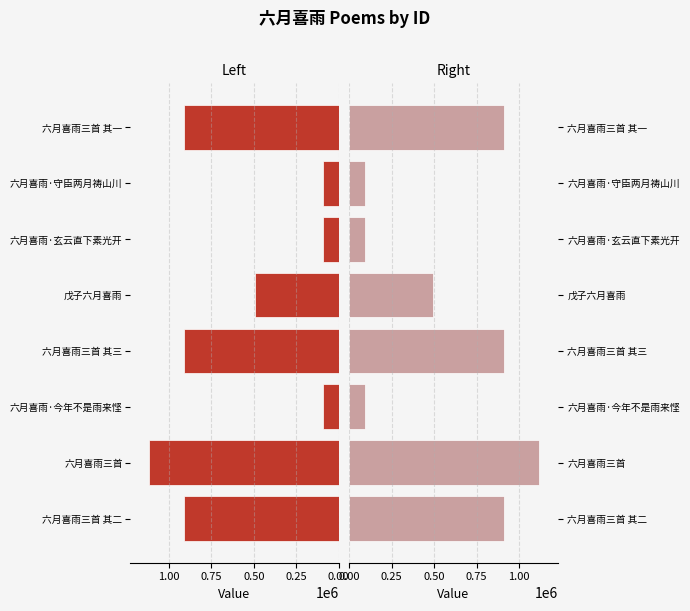

True or false: col_0 (Left) has a value of 298540 at 六月喜雨三首 其三.

False